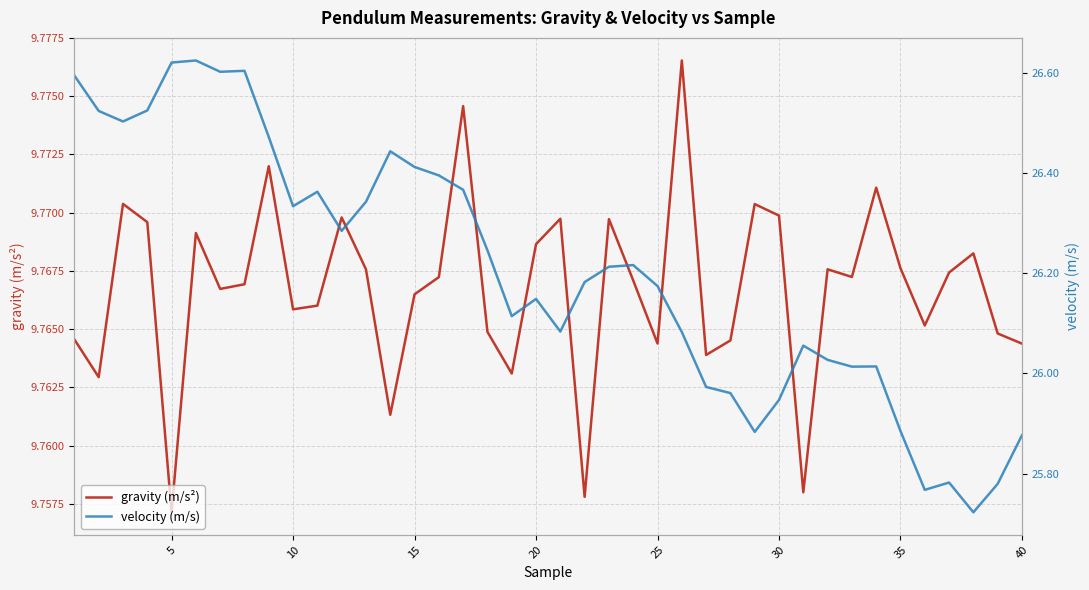

At which label is gravity (m/s²) closest to 9?

5